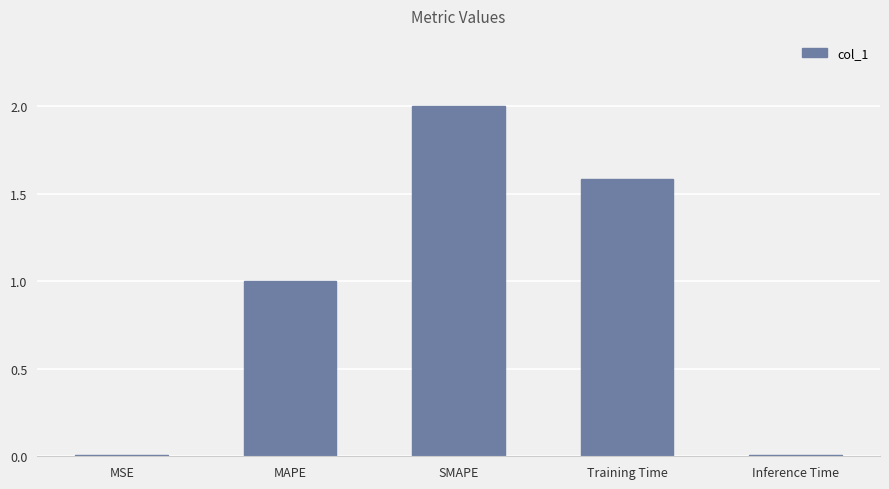

Is it true that the value at Inference Time is 0.0?

True